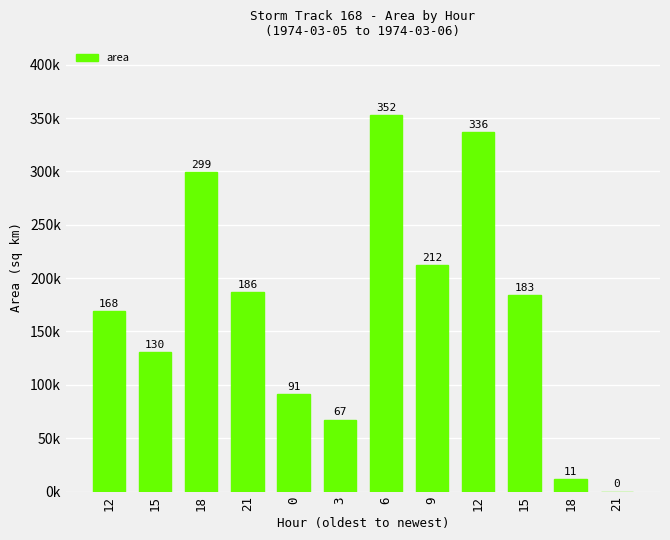

The chart shows a value of 130625 at 15. True or false?

True